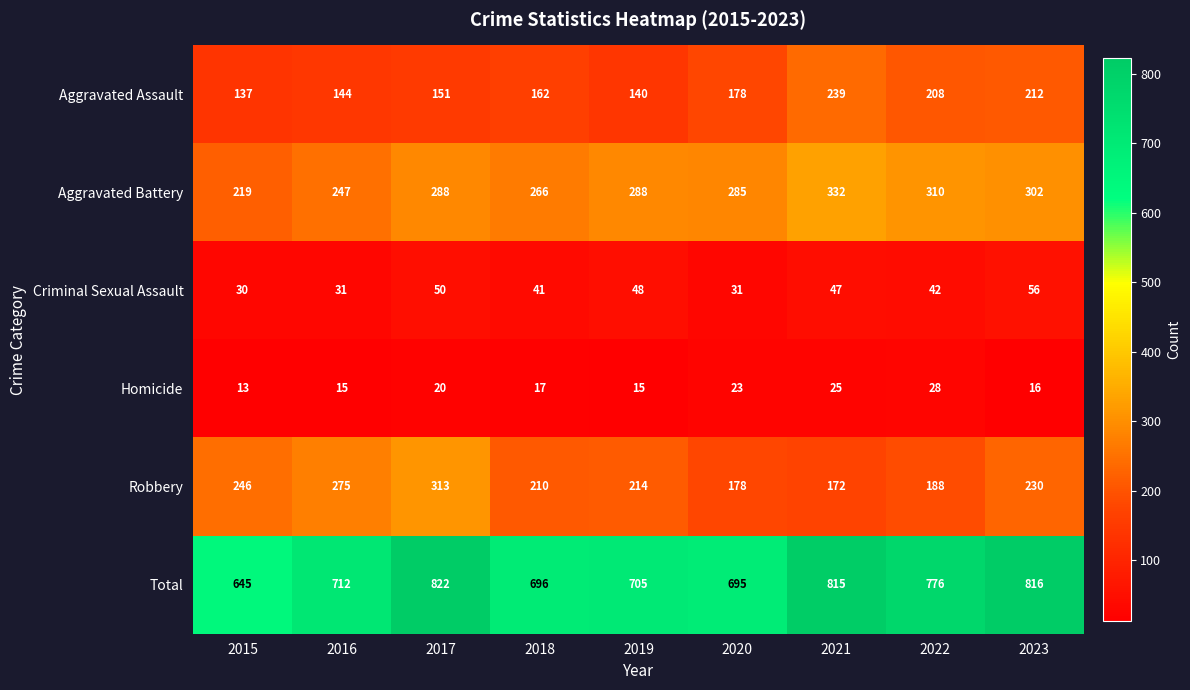

Rank the series by their maximum value, from lowest to highest.

Homicide, Criminal Sexual Assault, Aggravated Assault, Robbery, Aggravated Battery, Total